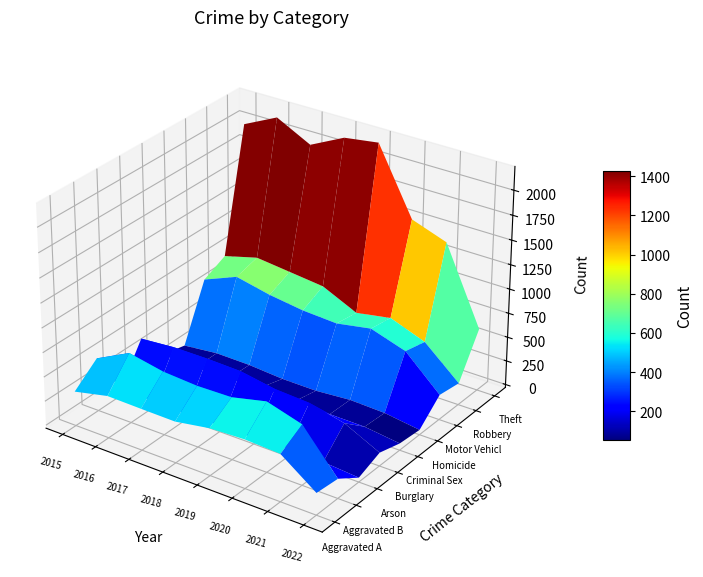

What is the total value across all series at 2015?

4771